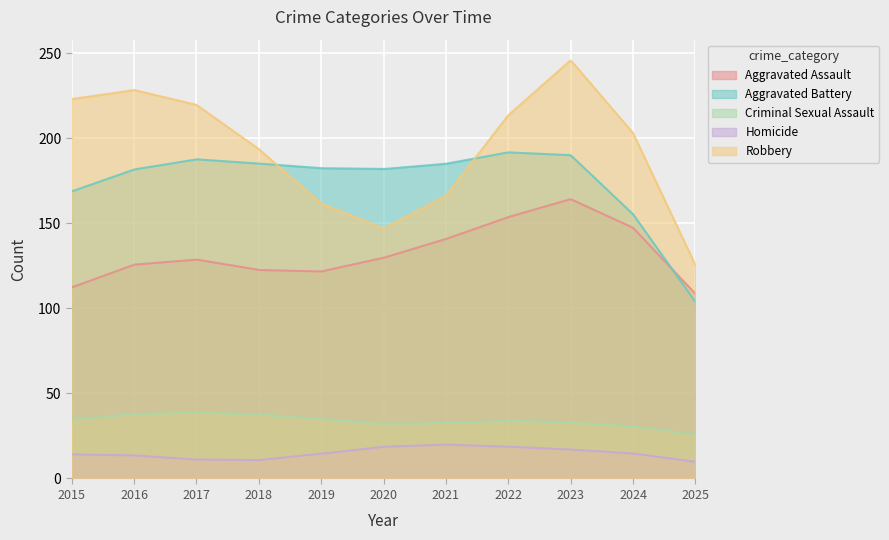

What is the average value of the Homicide series?

15.1